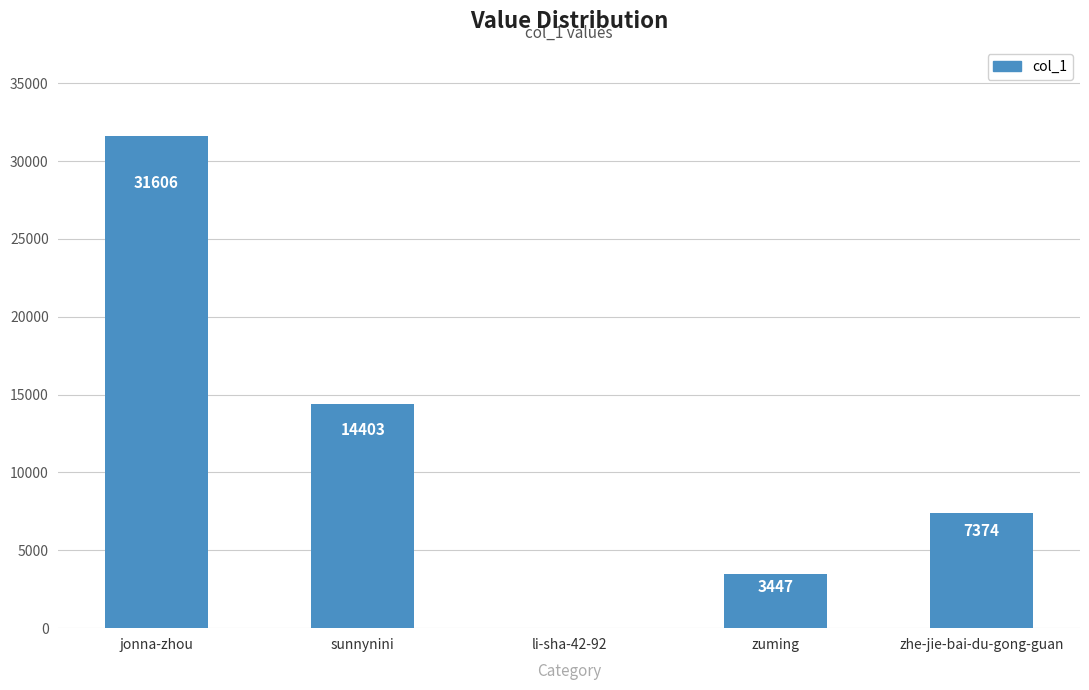

What is the average value?

11368